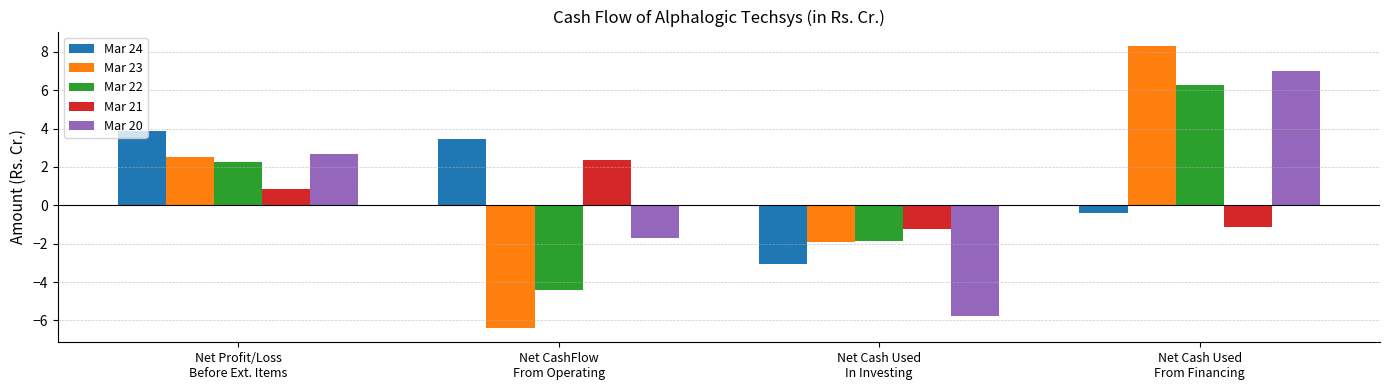

How many distinct data groups are displayed?

5